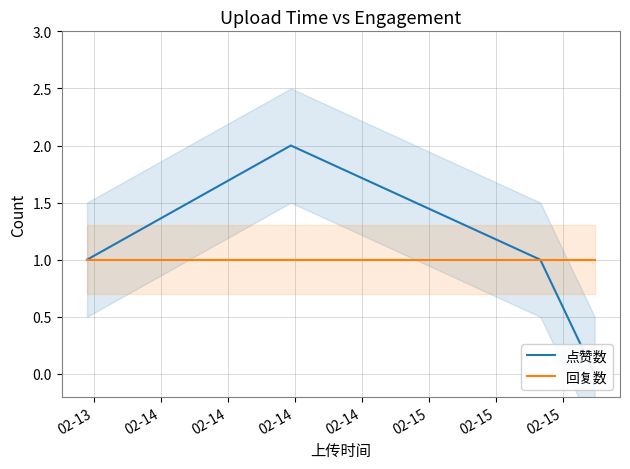

Is the value of 回复数 at 02-14 greater than the value of 点赞数 at 02-14?

No